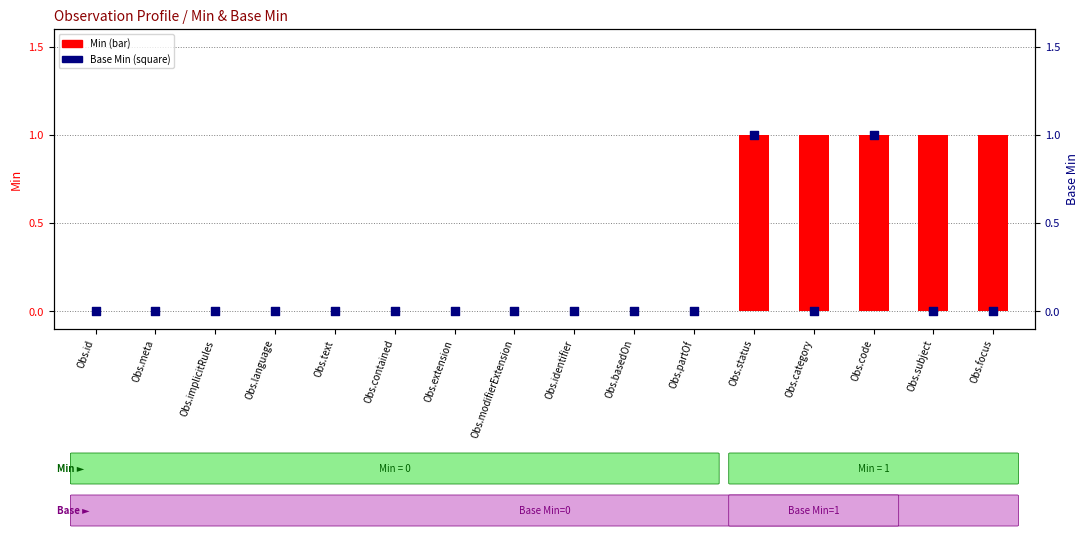

Which series reaches the maximum Y coordinate?

Min